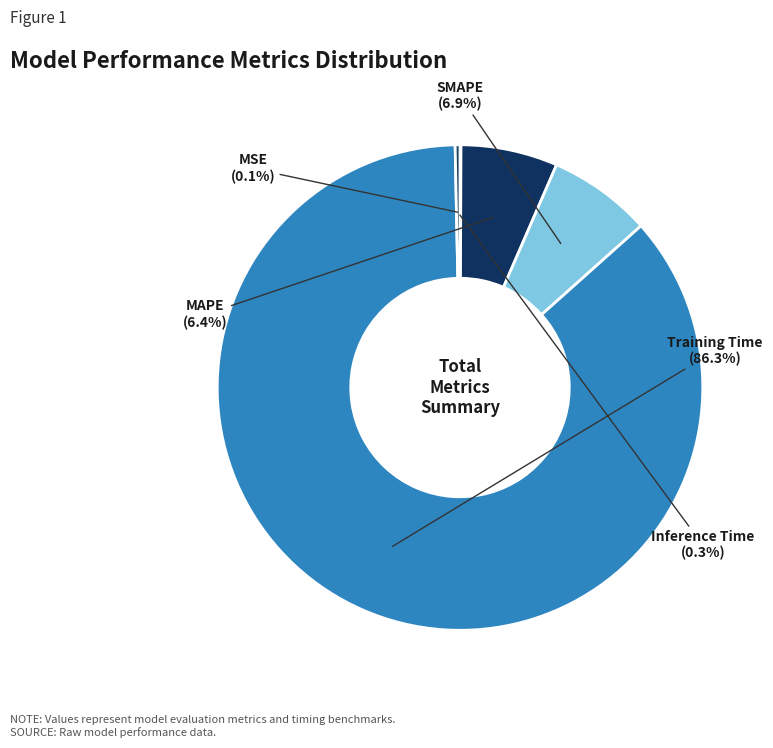

How many segments does this pie chart have?

5